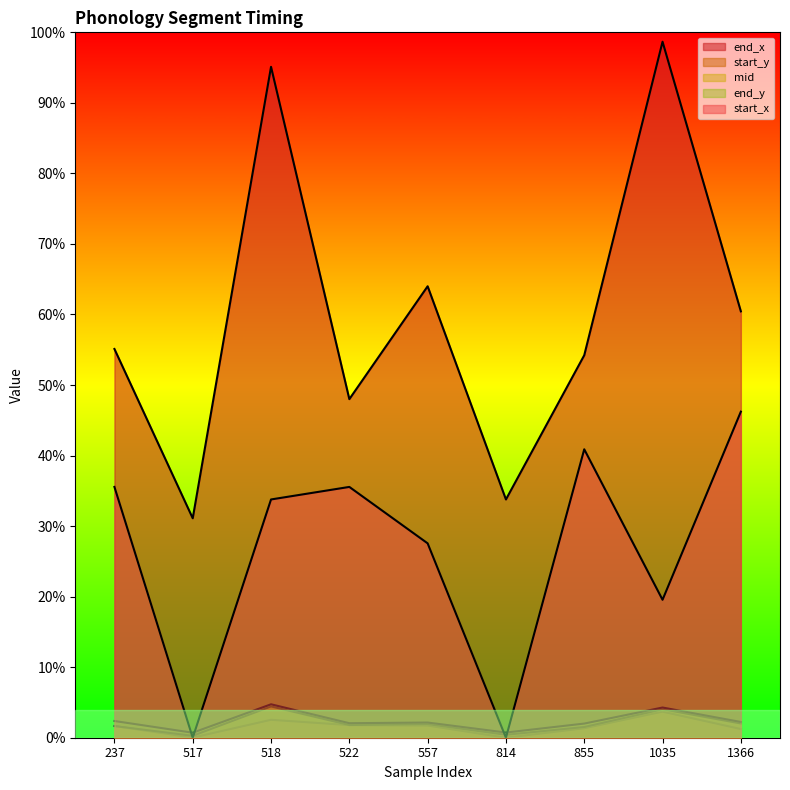

Between 237 and 814, which series saw the biggest shift?

start_x